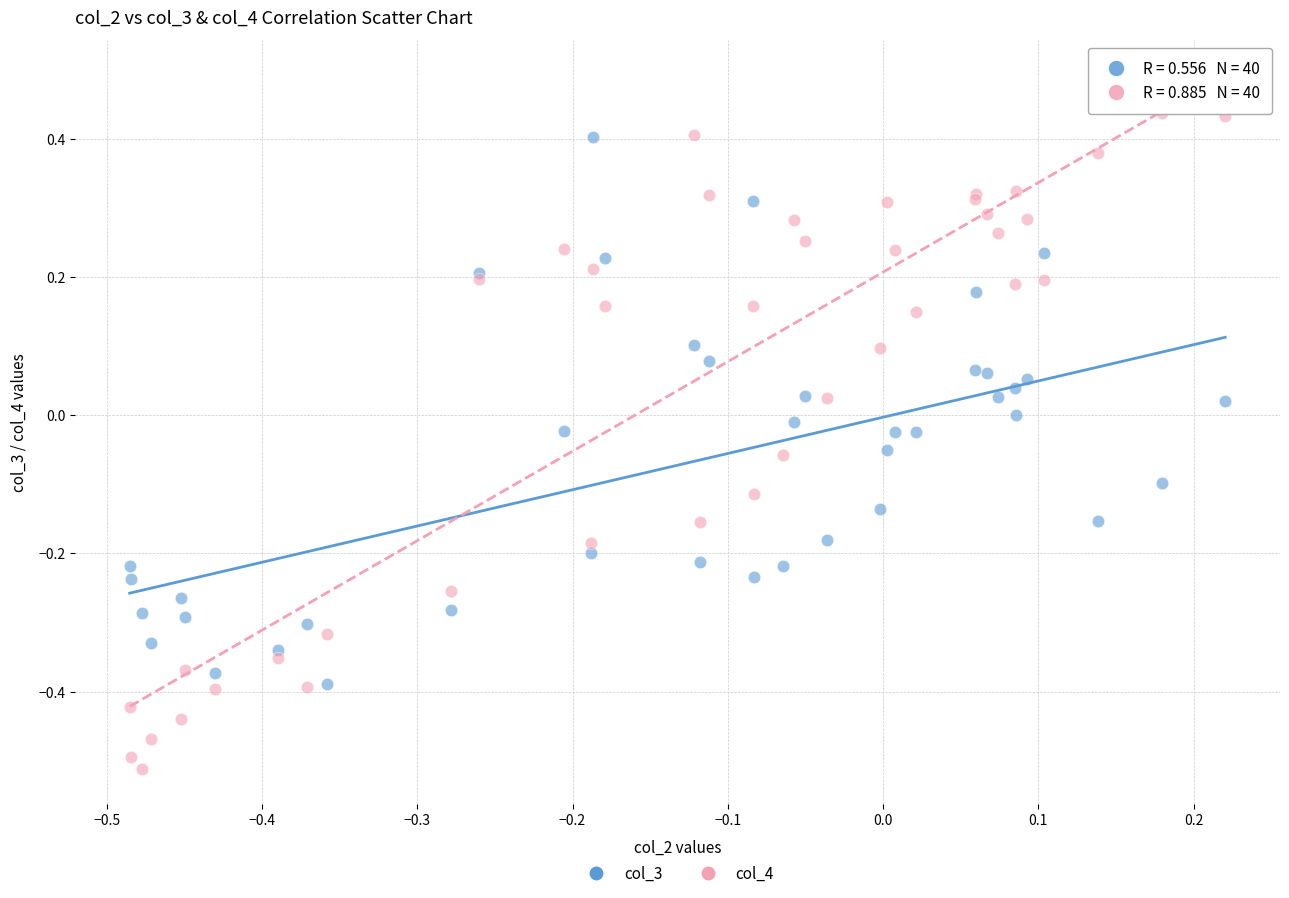

What is the X range (max minus min) for the scatter plot?

0.7